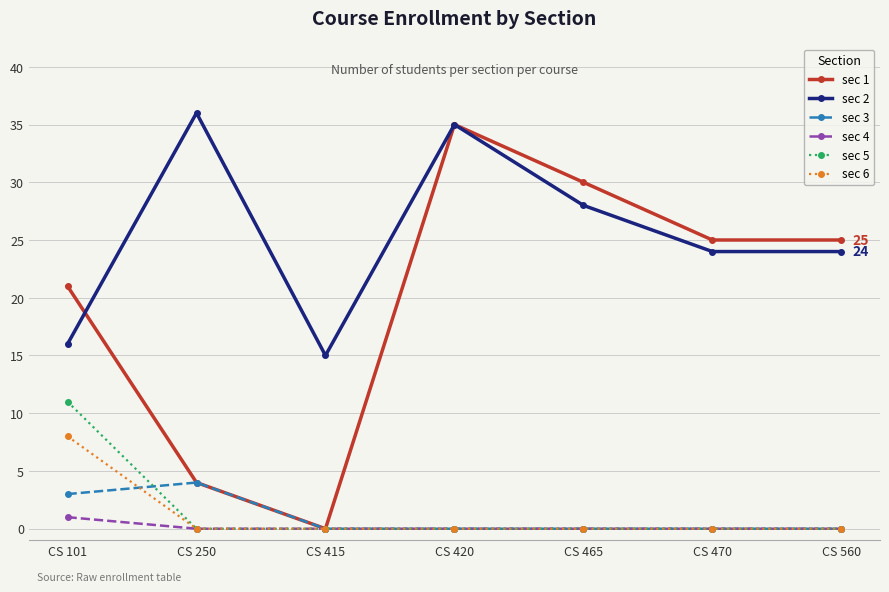

Reading left to right, what are all the values shown in this chart?

sec 1: CS 101=21	CS 250=4	CS 415=0	CS 420=35	CS 465=30	CS 470=25	CS 560=25
sec 2: CS 101=16	CS 250=36	CS 415=15	CS 420=35	CS 465=28	CS 470=24	CS 560=24
sec 3: CS 101=3	CS 250=4	CS 415=0	CS 420=0	CS 465=0	CS 470=0	CS 560=0
sec 4: CS 101=1	CS 250=0	CS 415=0	CS 420=0	CS 465=0	CS 470=0	CS 560=0
sec 5: CS 101=11	CS 250=0	CS 415=0	CS 420=0	CS 465=0	CS 470=0	CS 560=0
sec 6: CS 101=8	CS 250=0	CS 415=0	CS 420=0	CS 465=0	CS 470=0	CS 560=0